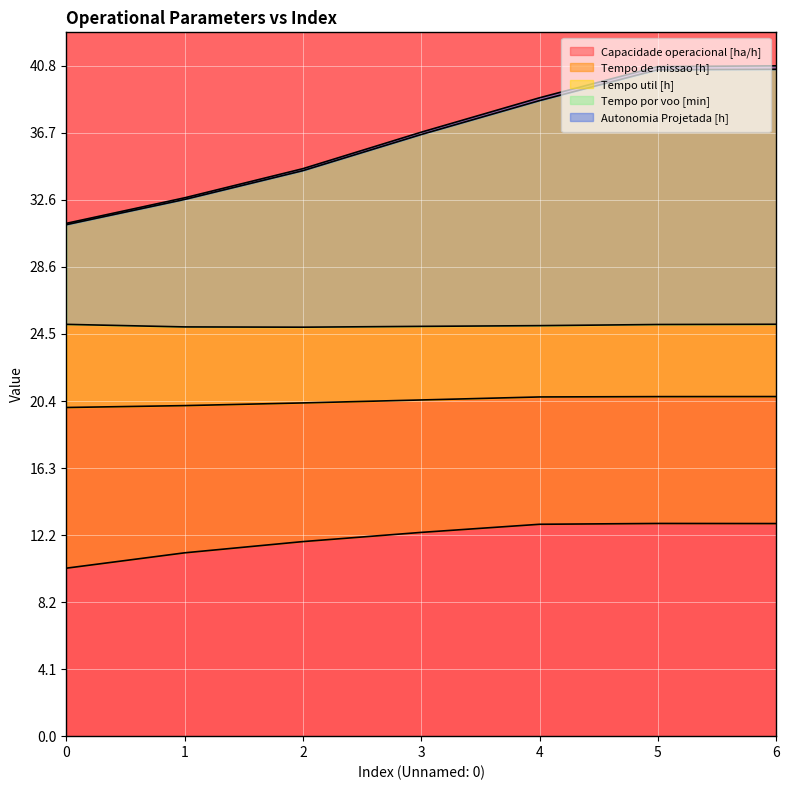

True or false: Autonomia Projetada [h] has more than 0 interior local peaks.

False